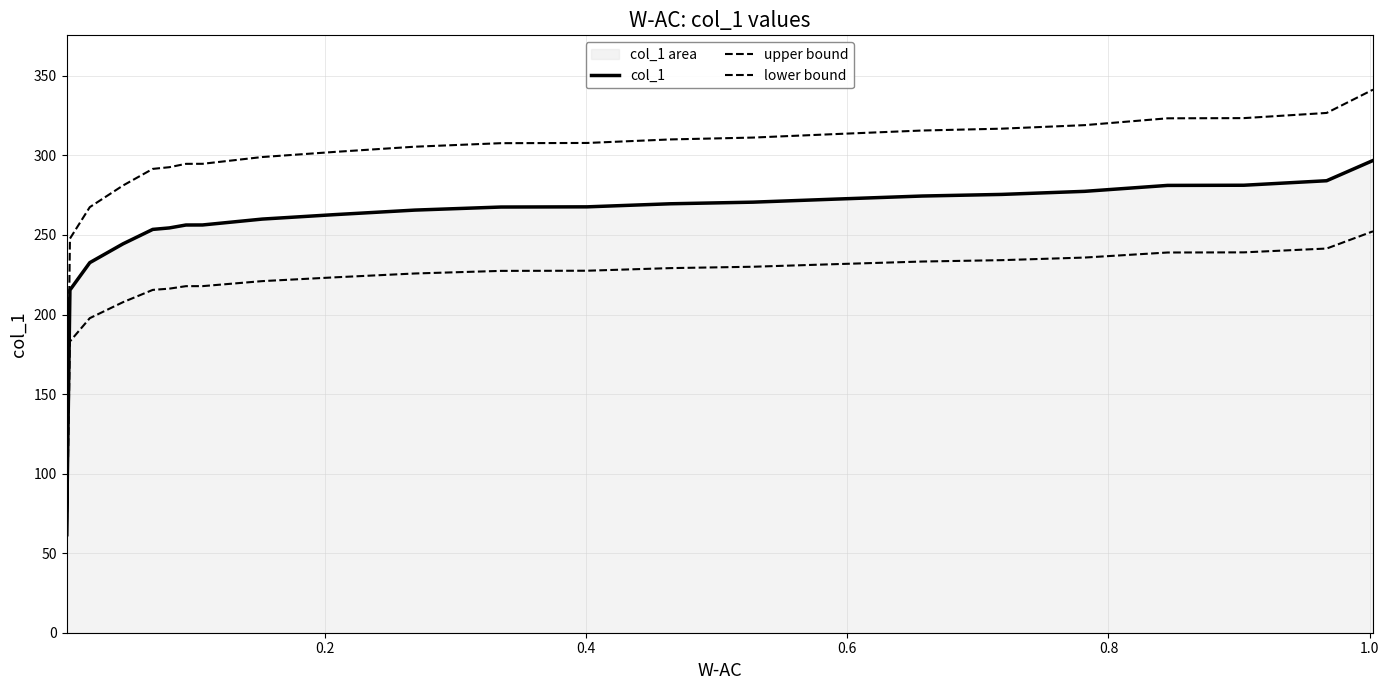

How many interior local valleys does the lower bound series have?

1